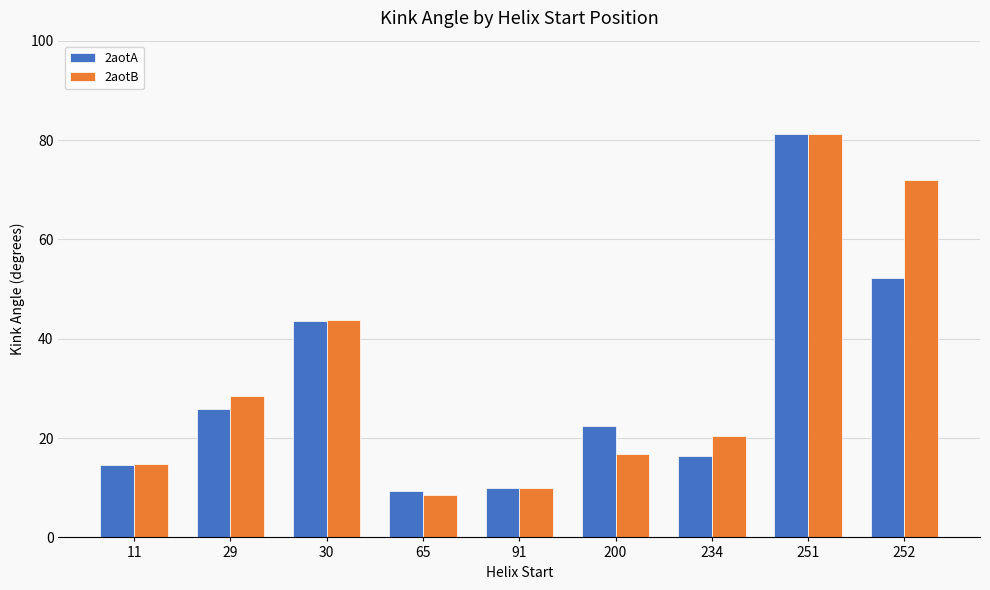

At which category does the chart reach its peak across all series?

251